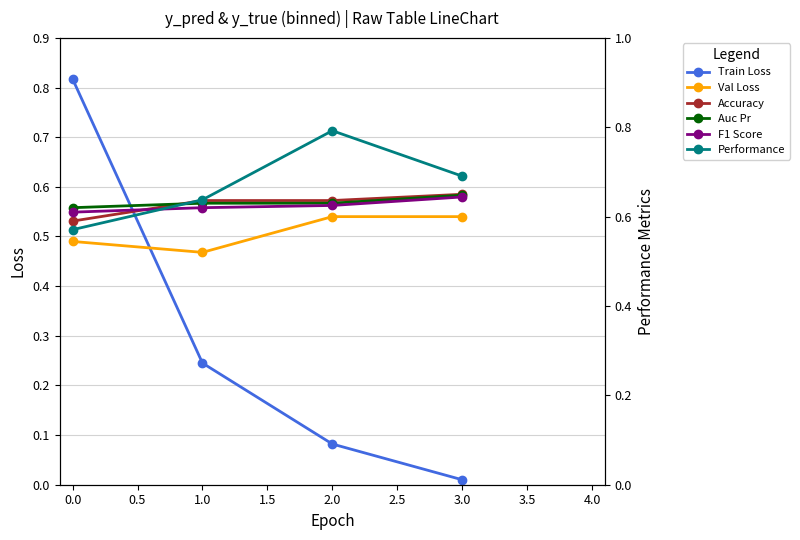

Count the Val Loss values in the range 0 to 1.

4